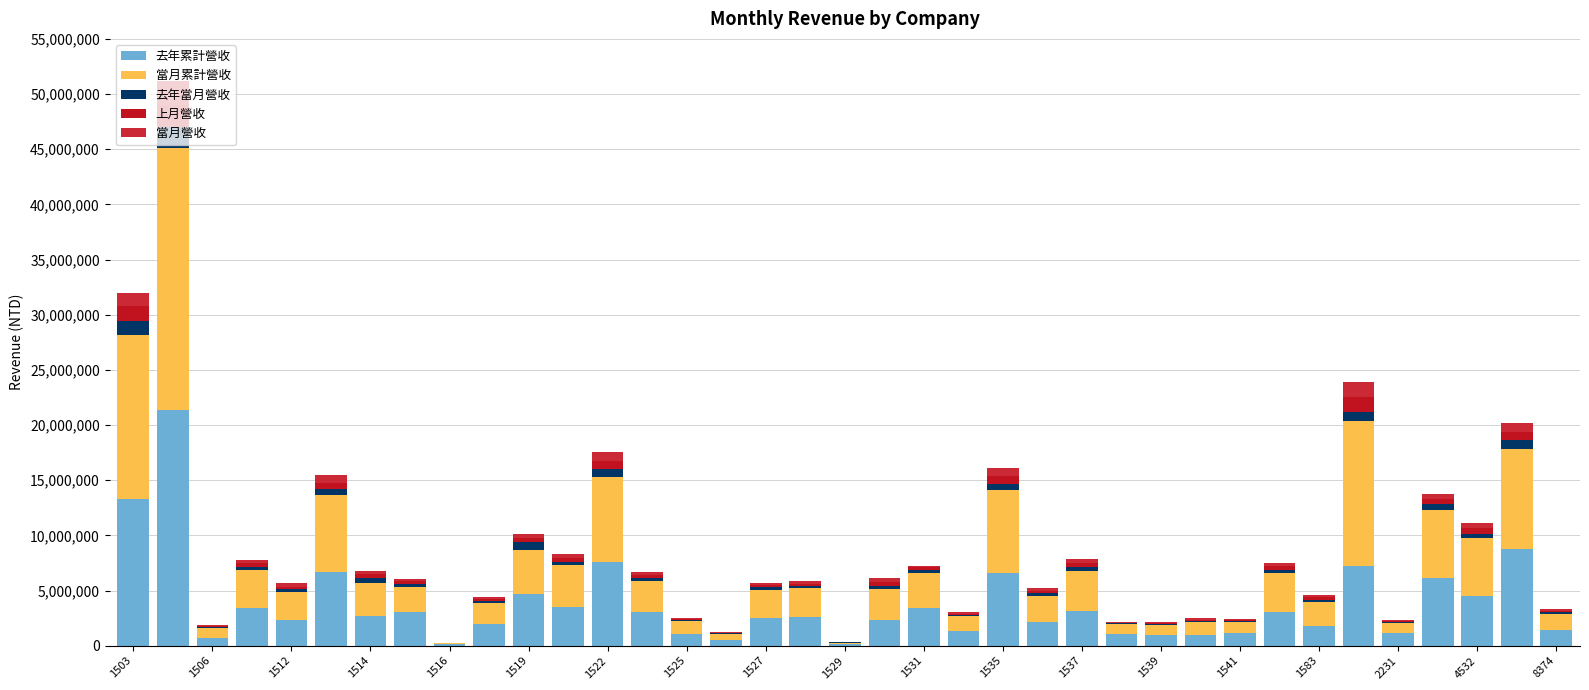

What are all the series names shown in the legend?

去年累計營收, 當月累計營收, 去年當月營收, 上月營收, 當月營收